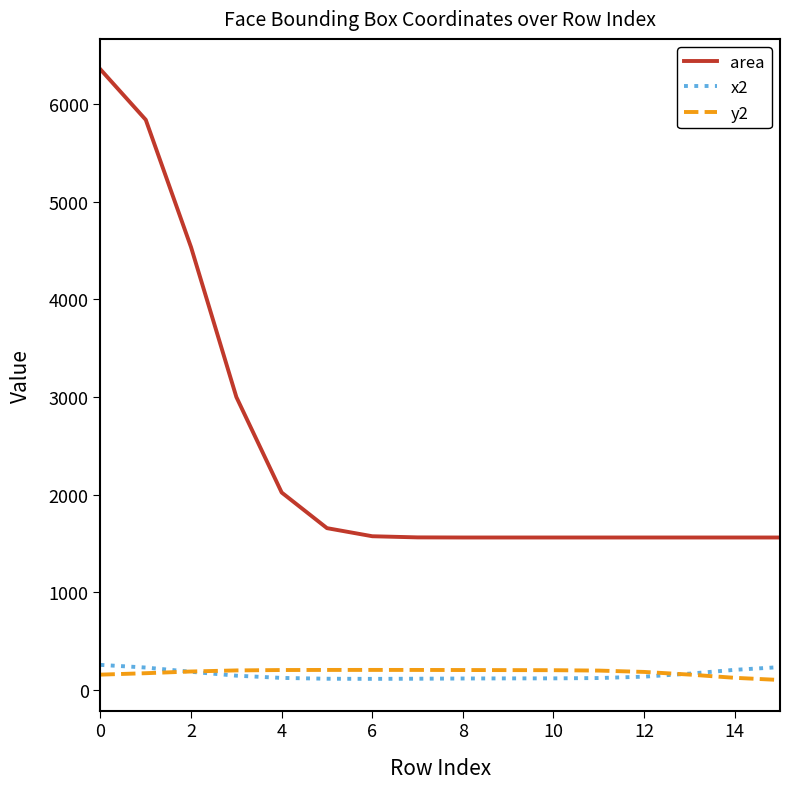

At how many categories does at least one series exceed 2176?

4